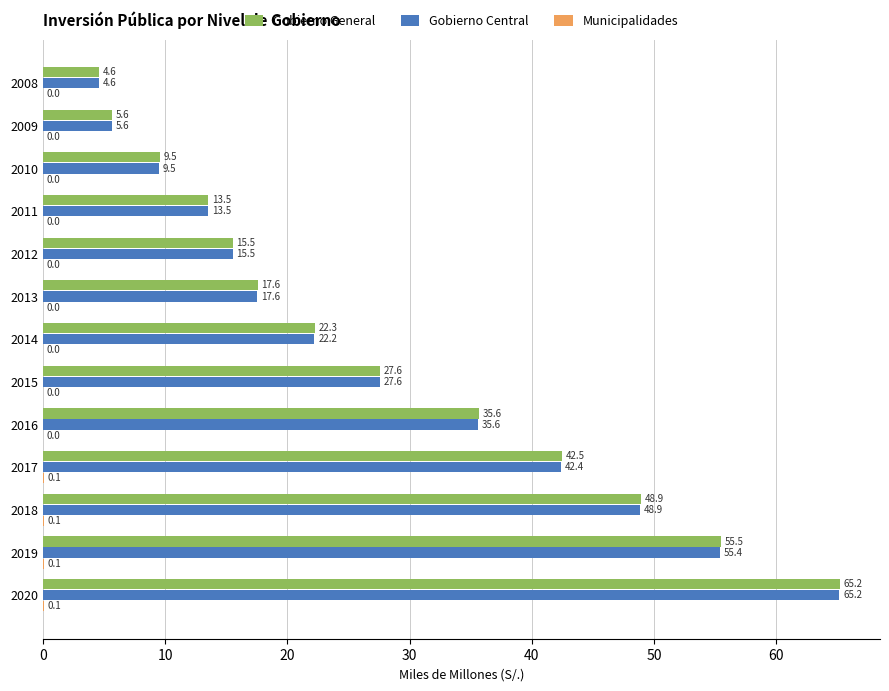

How many distinct data groups are displayed?

3